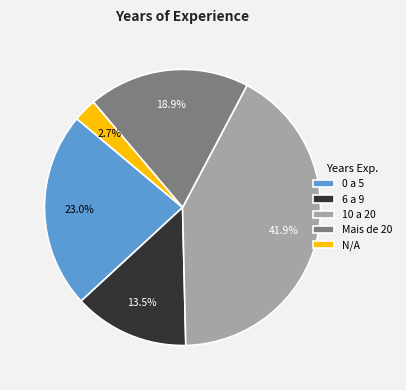

Rank the categories by value from highest to lowest.

10 a 20, 0 a 5, Mais de 20, 6 a 9, N/A